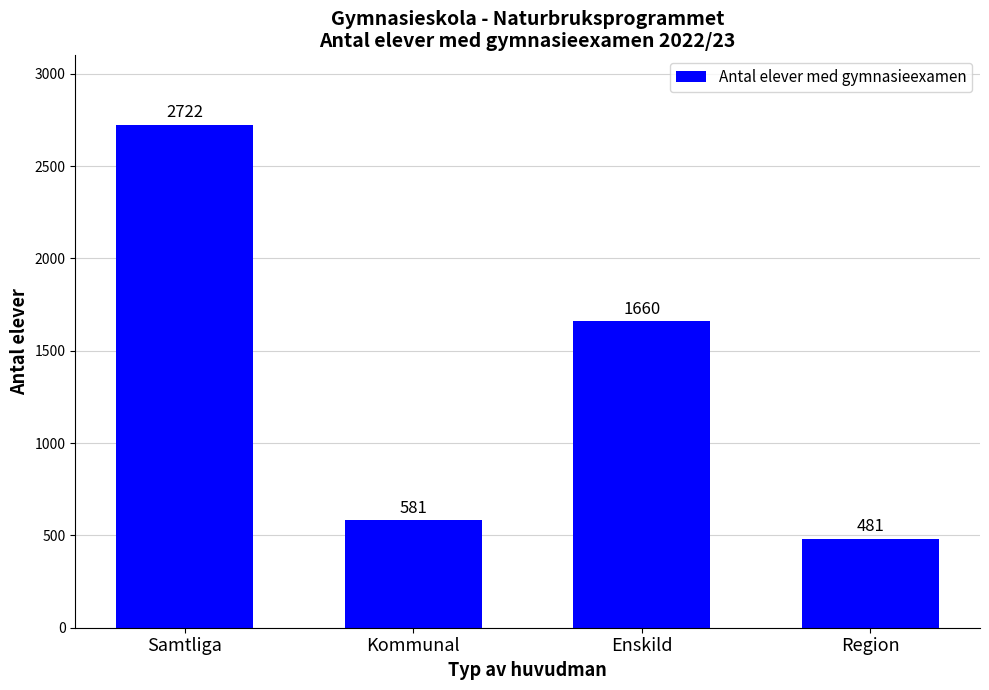

Does the chart contain stacked bars?

No